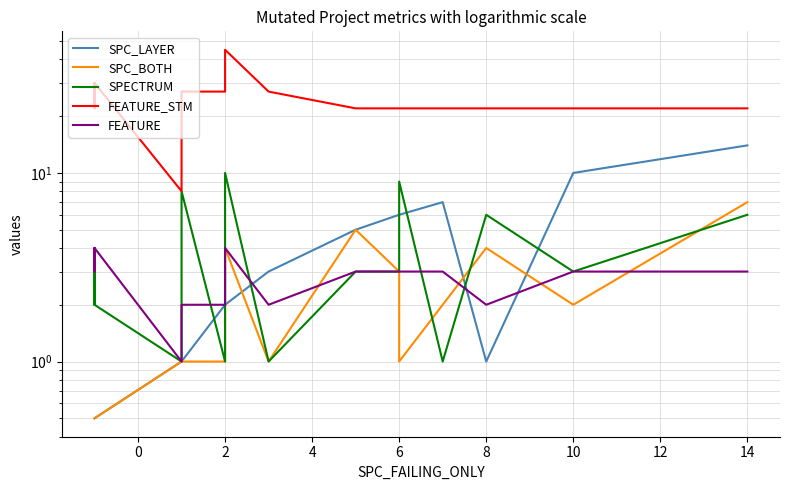

Which has a higher value, 6 or 13?

13